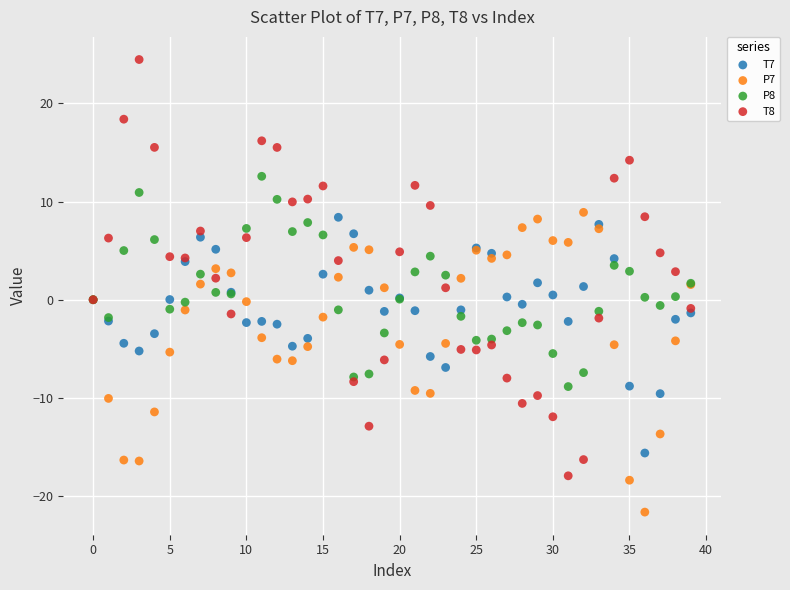

Which series reaches the maximum Y coordinate?

T8